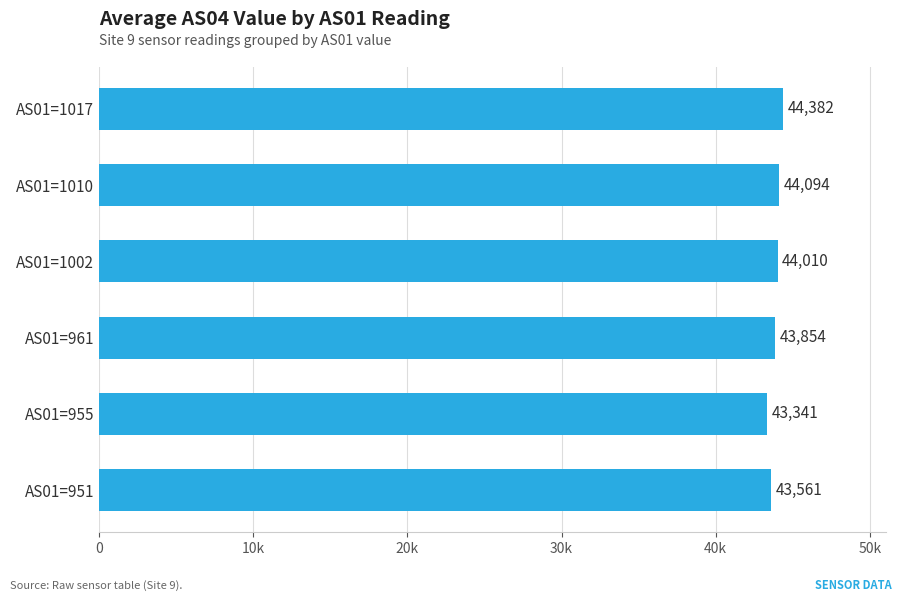

At which category does the chart reach its peak across all series?

AS01=1017